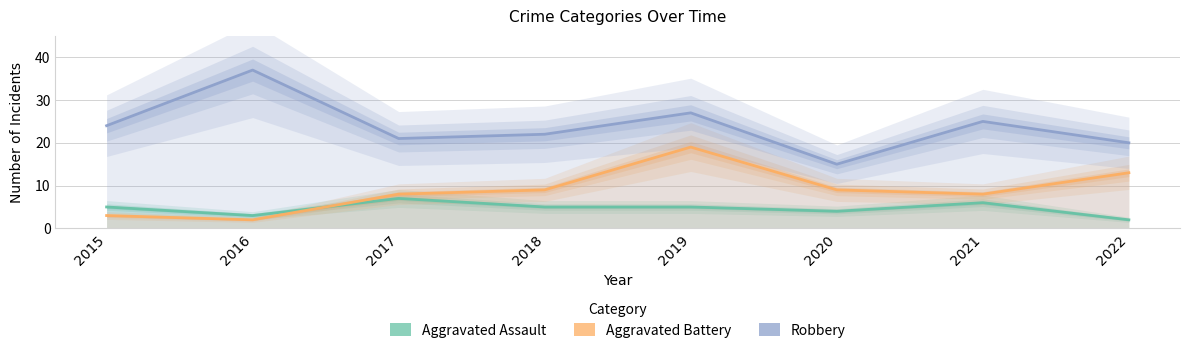

What is the value of the Aggravated Assault point at the 5th from the left?

5